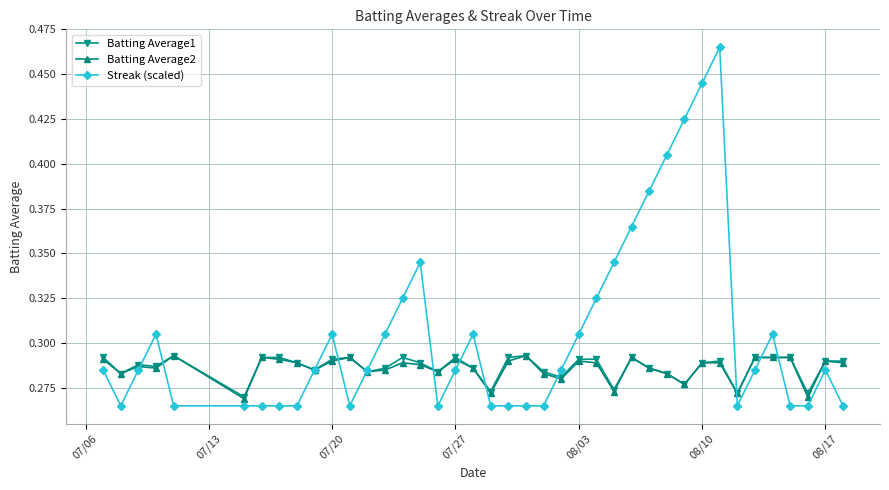

At how many categories does at least one series exceed 0?

40